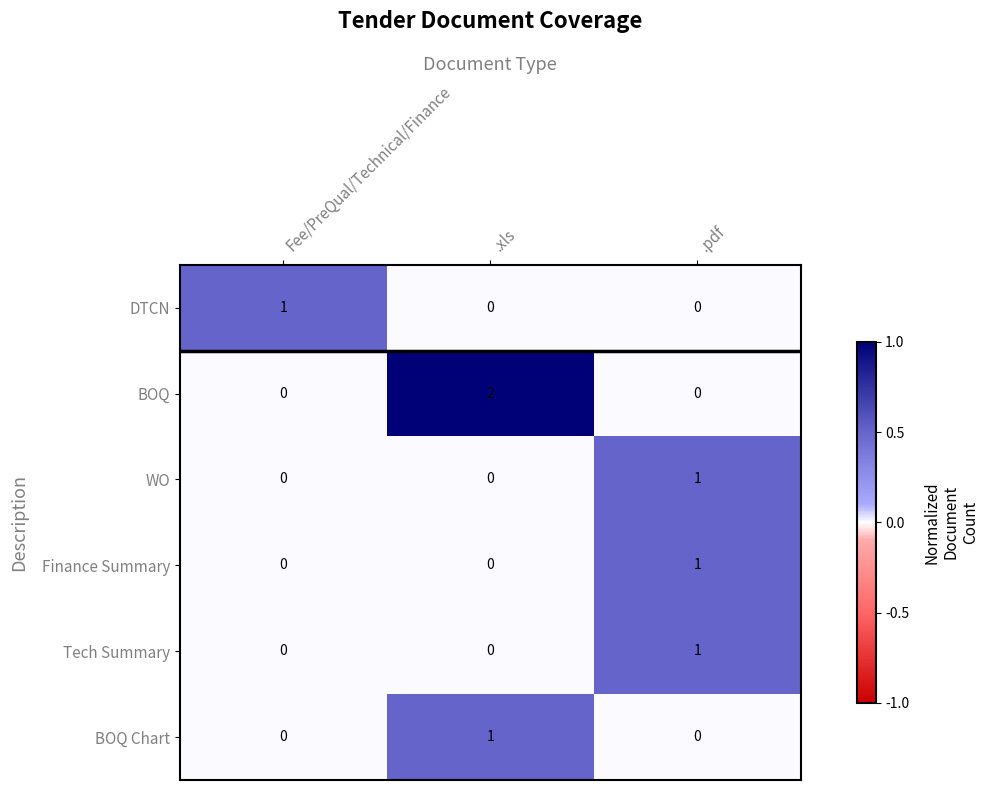

What is the difference between the highest and lowest values at .pdf?

1